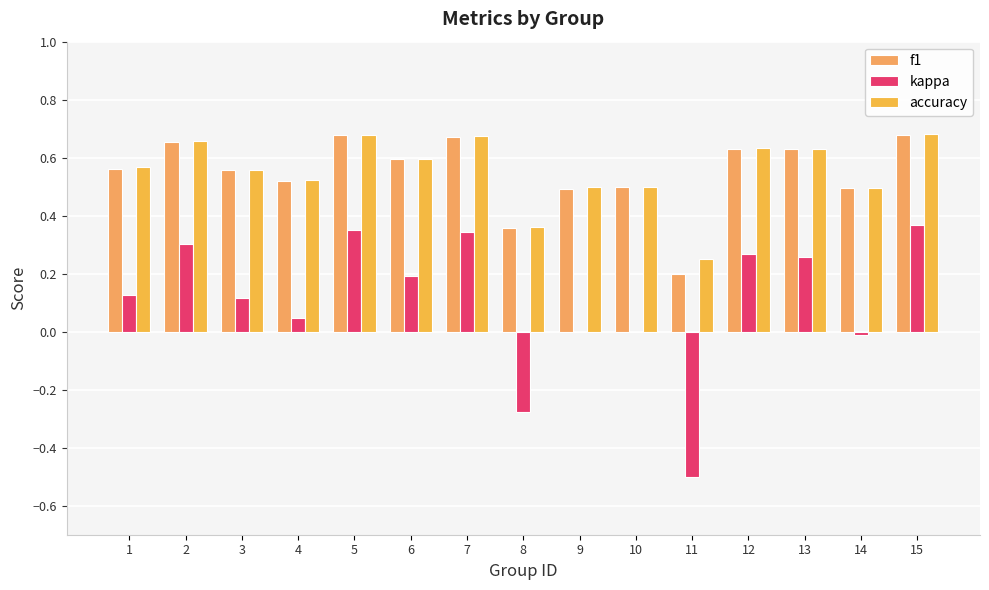

Which series has the widest spread of values?

kappa